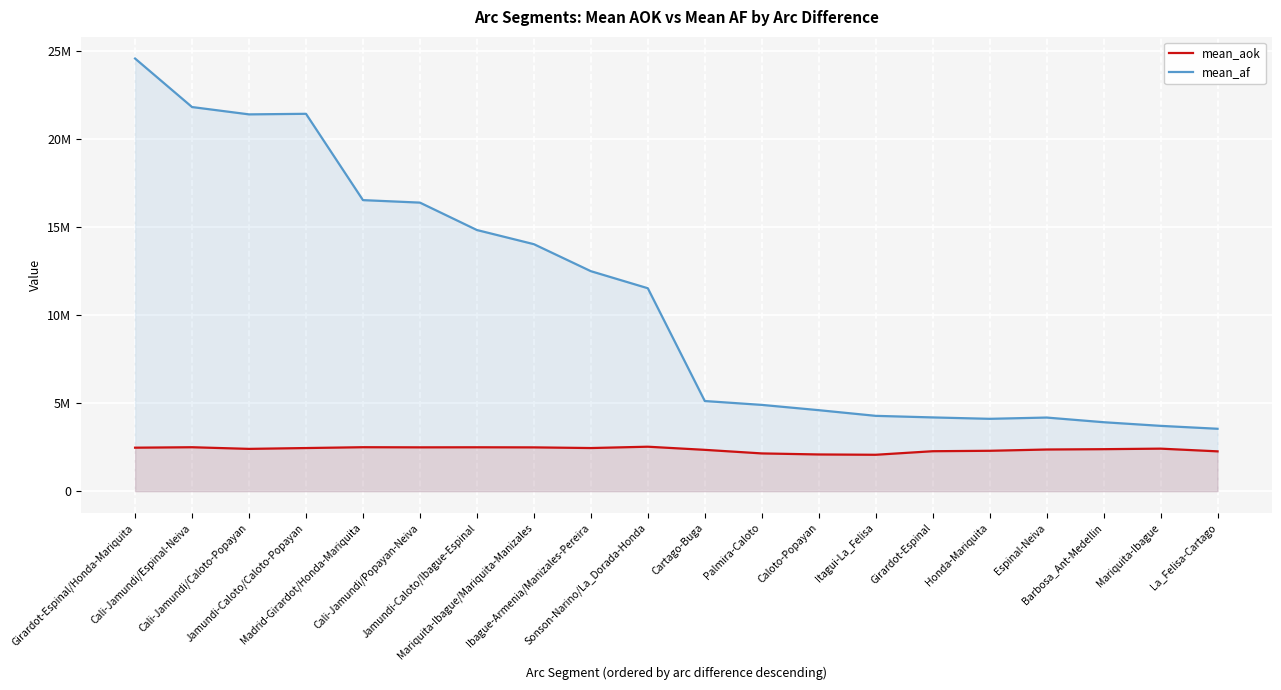

List the labels in order of mean_aok value, largest first.

Sonson-Narino/La_Dorada-Honda, Madrid-Girardot/Honda-Mariquita, Cali-Jamundi/Espinal-Neiva, Jamundi-Caloto/Ibague-Espinal, Cali-Jamundi/Popayan-Neiva, Mariquita-Ibague/Mariquita-Manizales, Girardot-Espinal/Honda-Mariquita, Ibague-Armenia/Manizales-Pereira, Jamundi-Caloto/Caloto-Popayan, Mariquita-Ibague, Cali-Jamundi/Caloto-Popayan, Barbosa_Ant-Medellin, Espinal-Neiva, Cartago-Buga, Honda-Mariquita, Girardot-Espinal, La_Felisa-Cartago, Palmira-Caloto, Caloto-Popayan, Itagui-La_Felisa